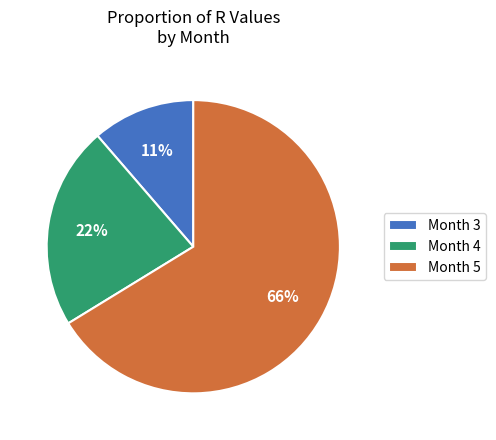

Which category accounts for the majority?

Month 5